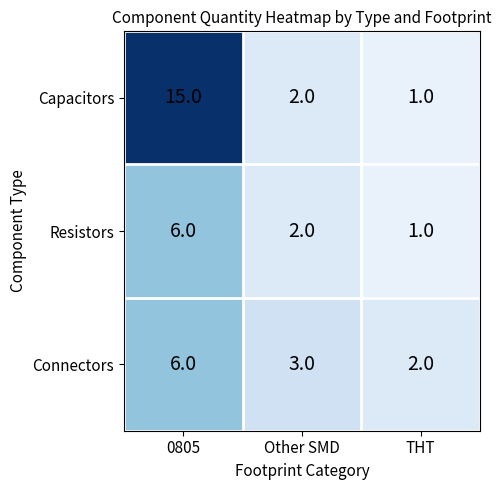

What is the difference between the Connectors values at THT and 0805?

4